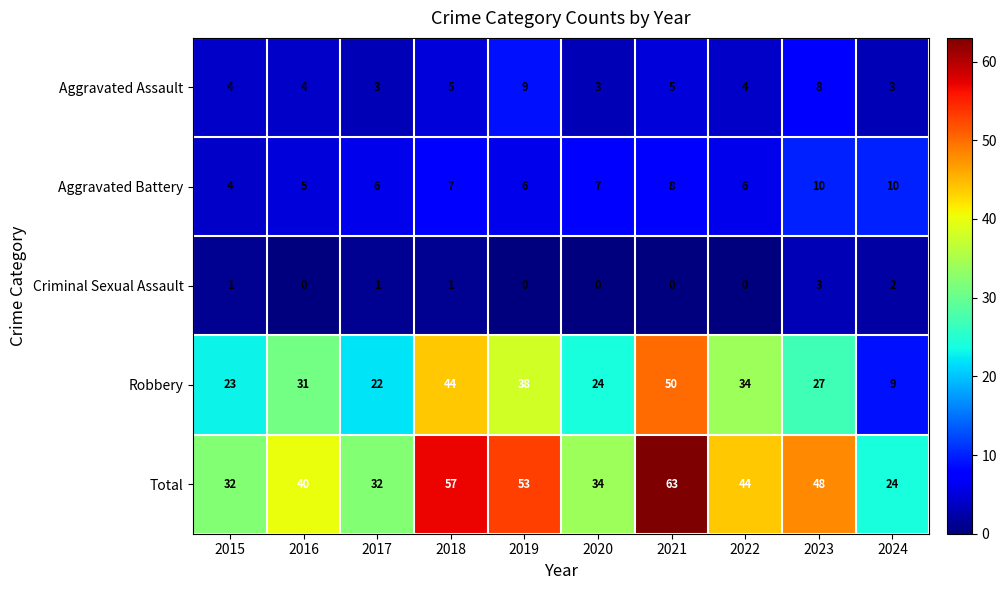

What is the sum of all Aggravated Battery values?

69